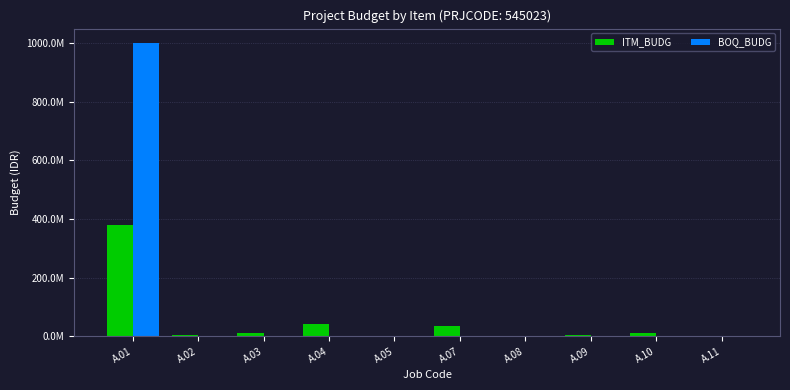

What are all the series names shown in the legend?

ITM_BUDG, BOQ_BUDG